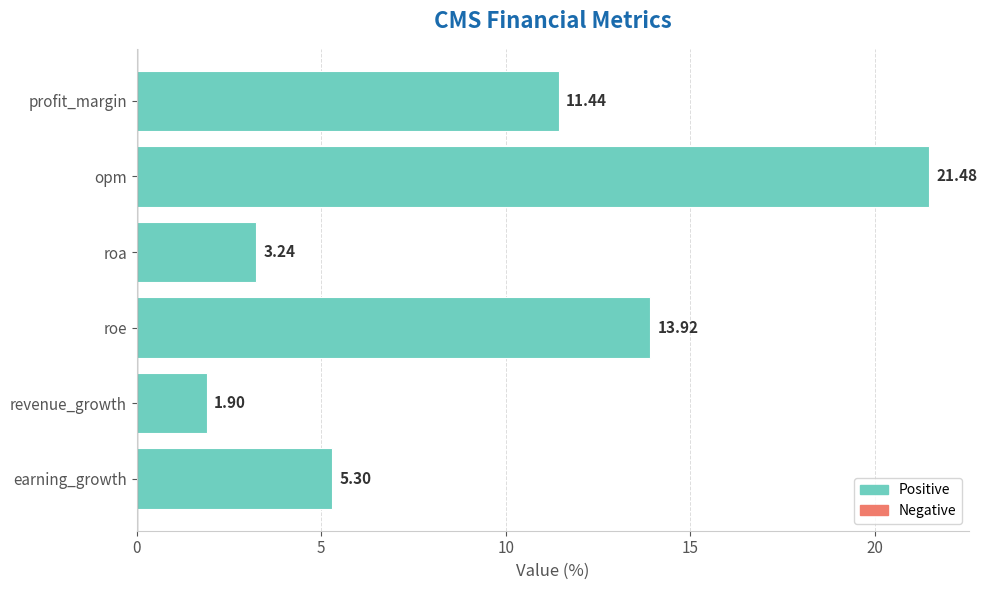

What is the minimum value shown in the chart?

1.9